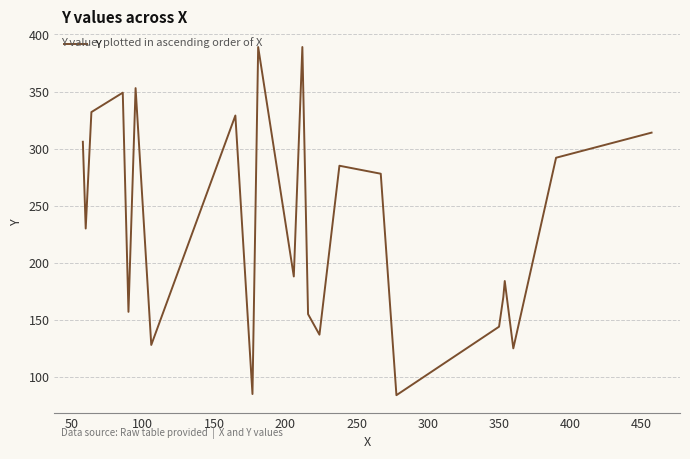

What is the maximum value shown in the chart?

389